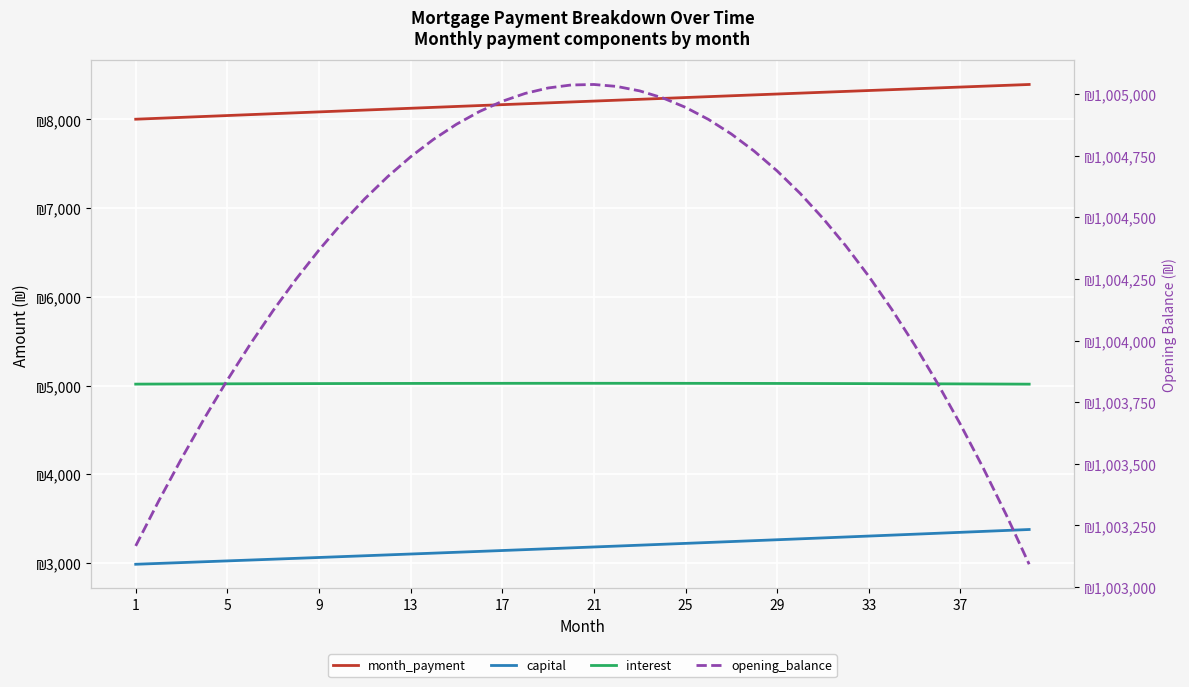

What is the spread (max minus min) of values at 29?

1001425.8